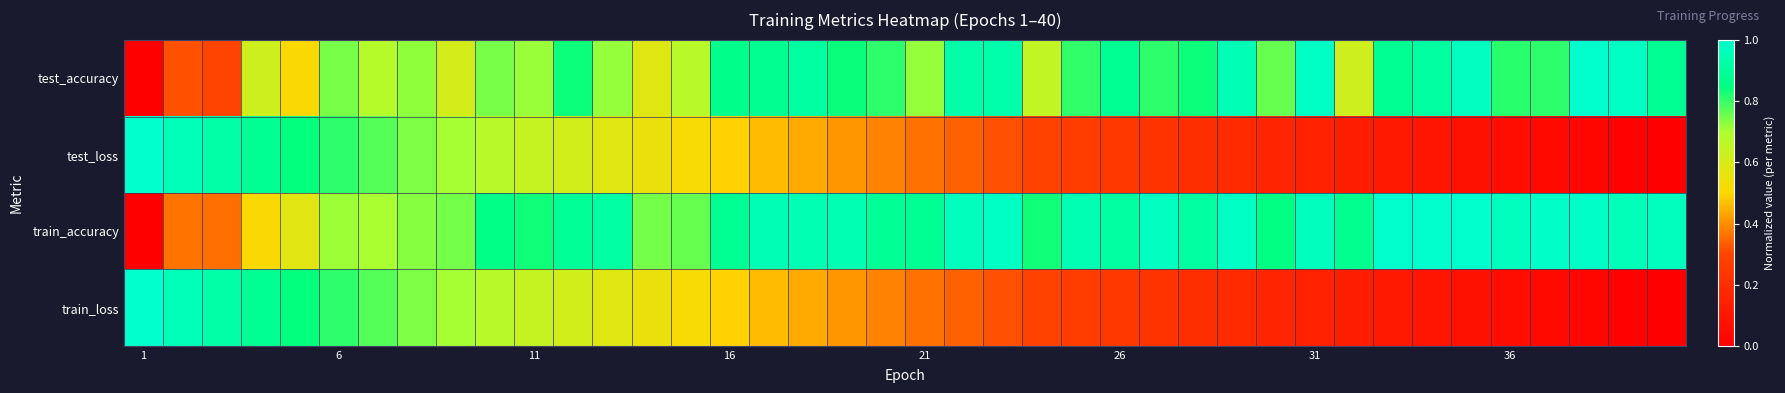

Which label corresponds to the largest value in the chart?

37